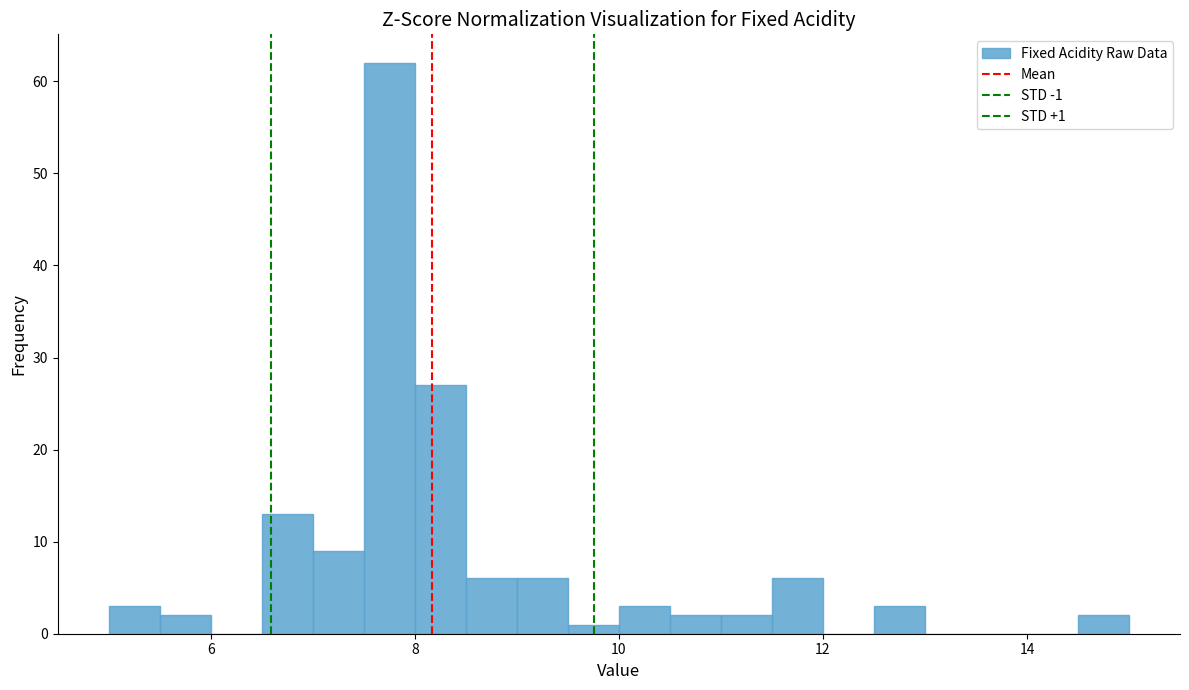

Around what value on the x-axis is the tallest bar? Give the approximate position of its centre, as read against the axis.

7.8